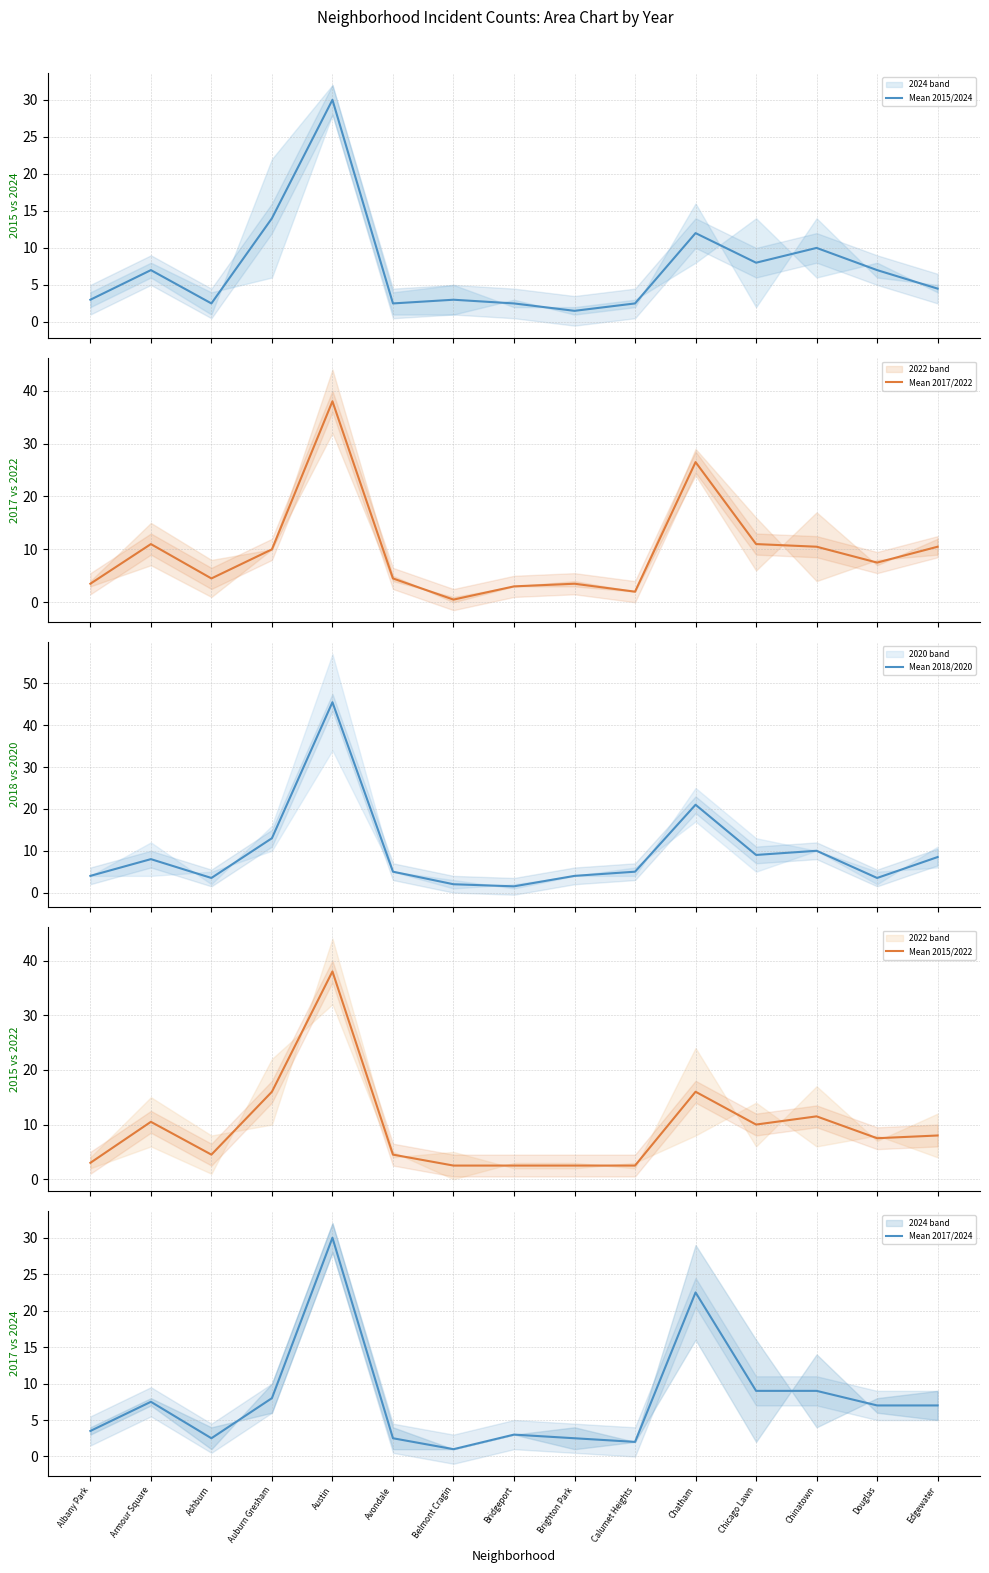

Reading left to right, list all the values displayed in this chart.

Mean 2015/2024: 3.0	7.0	2.5	14.0	30.0	2.5	3.0	2.5	1.5	2.5	12.0	8.0	10.0	7.0	4.5
Mean 2017/2022: 3.5	11.0	4.5	10.0	38.0	4.5	0.5	3.0	3.5	2.0	26.5	11.0	10.5	7.5	10.5
Mean 2018/2020: 4.0	8.0	3.5	13.0	45.5	5.0	2.0	1.5	4.0	5.0	21.0	9.0	10.0	3.5	8.5
Mean 2015/2022: 3.0	10.5	4.5	16.0	38.0	4.5	2.5	2.5	2.5	2.5	16.0	10.0	11.5	7.5	8.0
Mean 2017/2024: 3.5	7.5	2.5	8.0	30.0	2.5	1.0	3.0	2.5	2.0	22.5	9.0	9.0	7.0	7.0